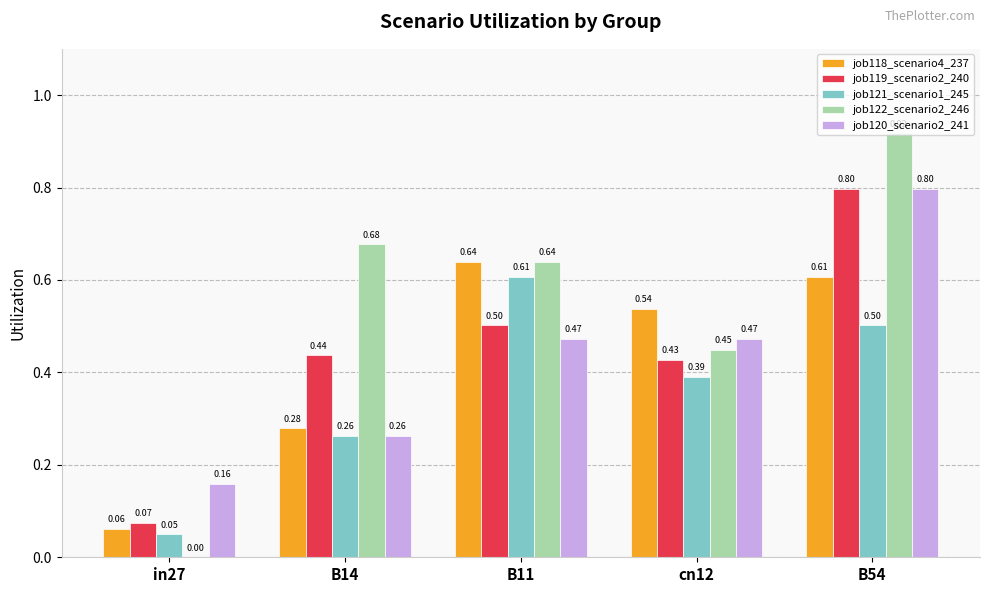

What are all the series names shown in the legend?

job118_scenario4_237, job119_scenario2_240, job121_scenario1_245, job122_scenario2_246, job120_scenario2_241